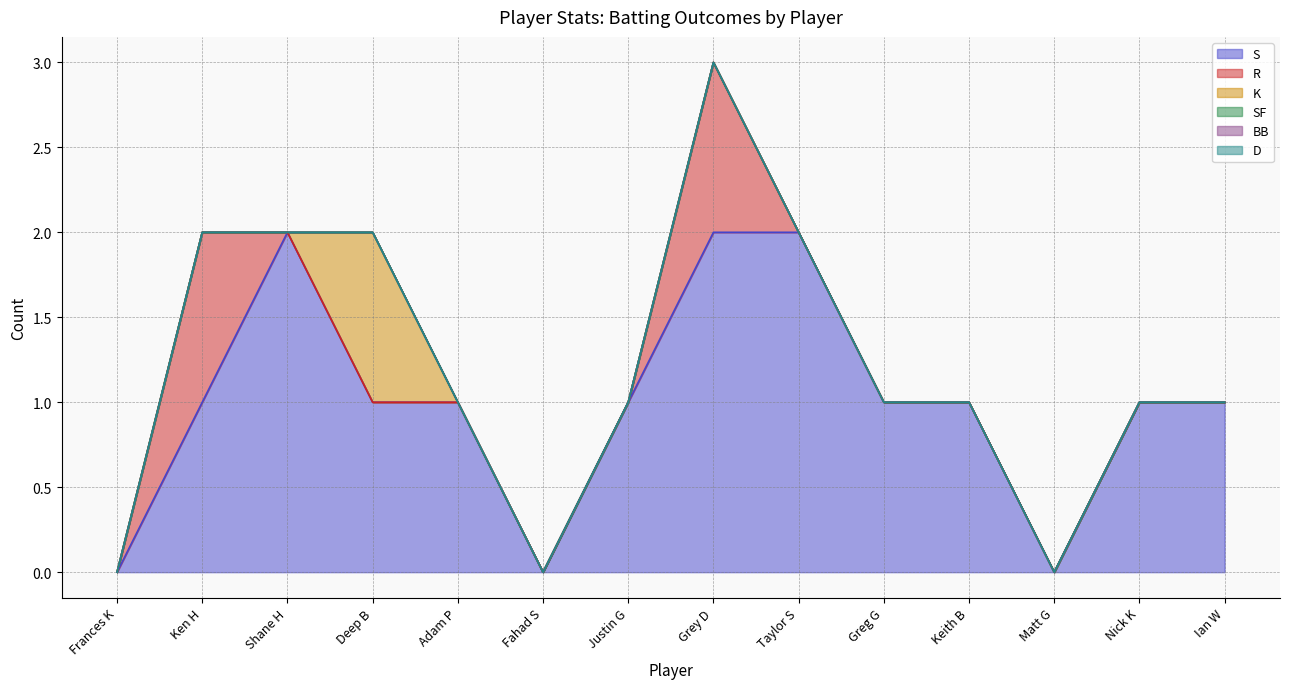

Which series has the widest spread of values?

S